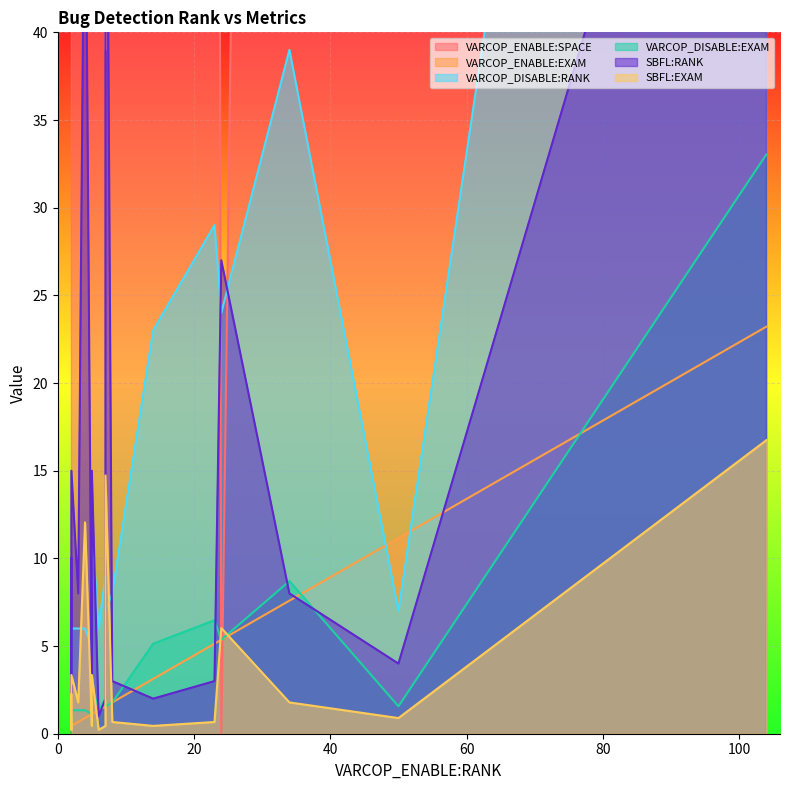

How many data points in VARCOP_DISABLE:EXAM are less than 1?

1